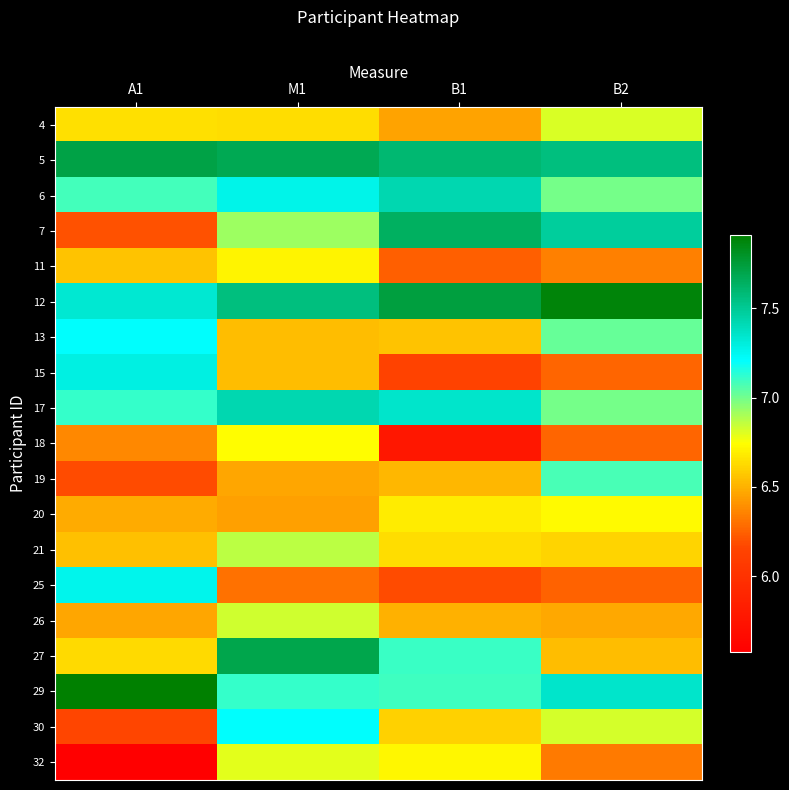

Which has a higher value, B2 or M1?

B2